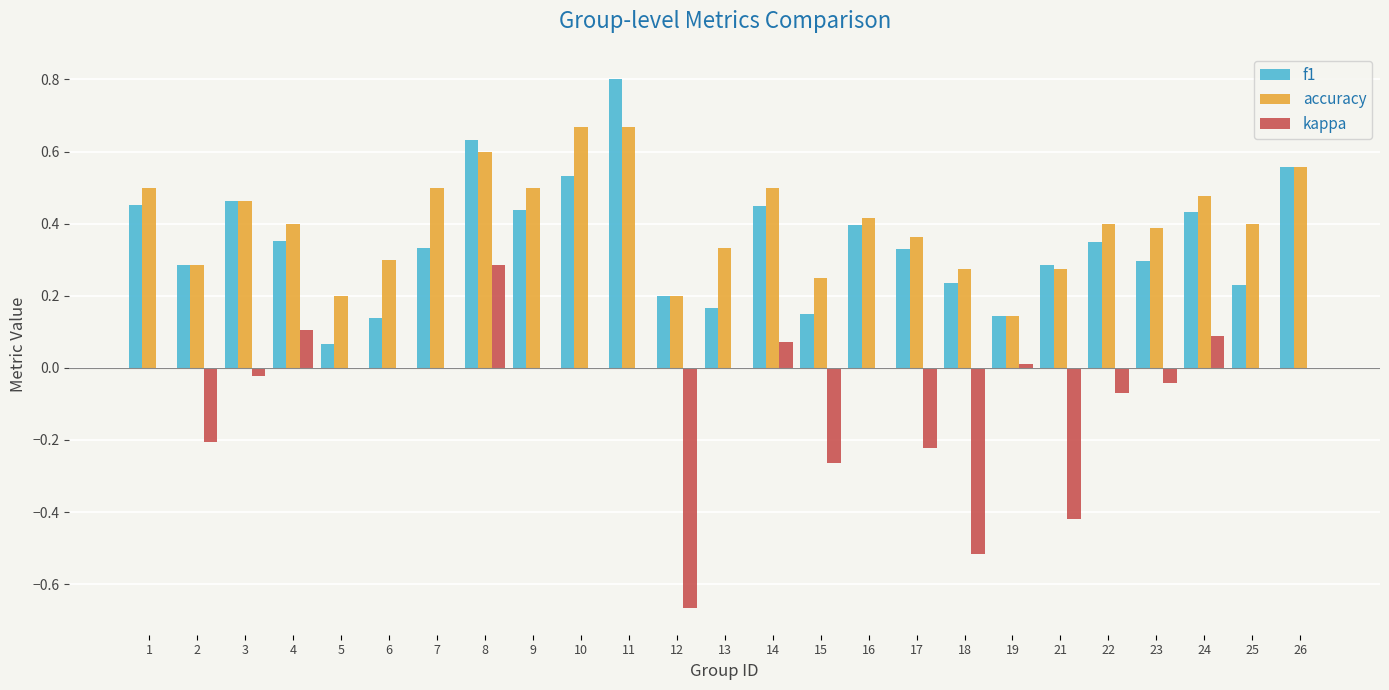

The value of f1 at 12 is 0.1. True or false?

False